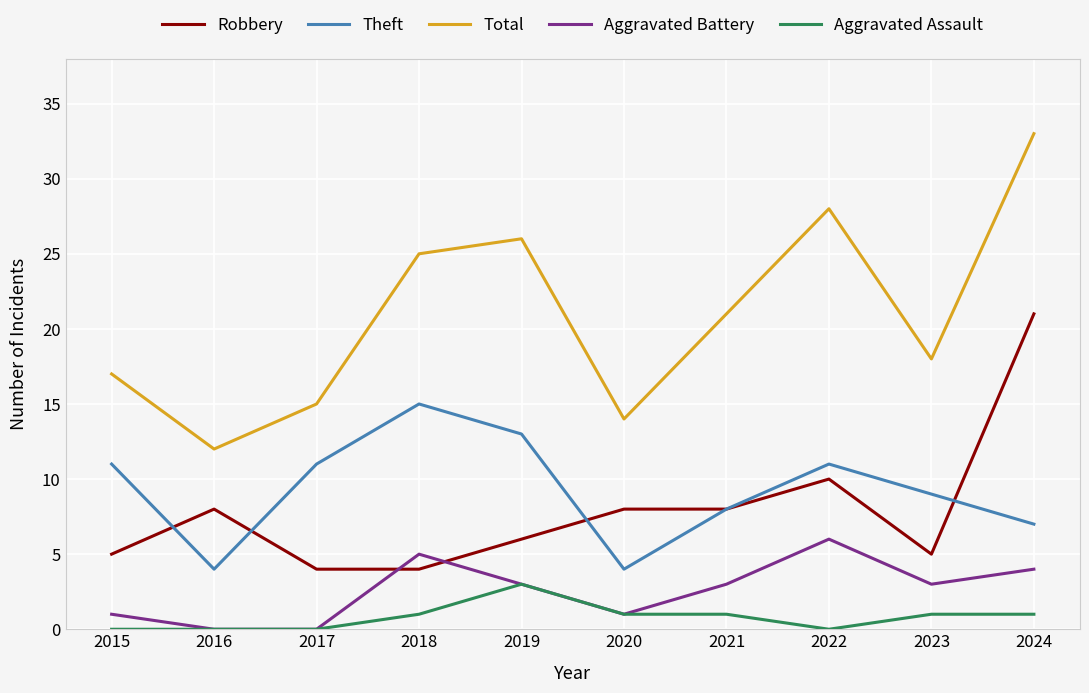

Reading right to left, transcribe all the data shown in this chart.

Robbery: 21	5	10	8	8	6	4	4	8	5
Theft: 7	9	11	8	4	13	15	11	4	11
Total: 33	18	28	21	14	26	25	15	12	17
Aggravated Battery: 4	3	6	3	1	3	5	0	0	1
Aggravated Assault: 1	1	0	1	1	3	1	0	0	0